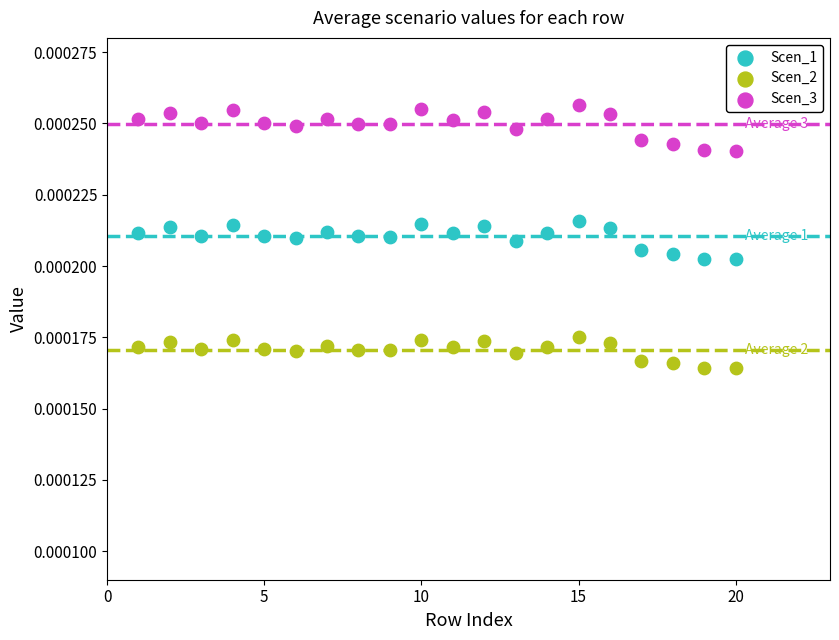

Which series contains the highest Y value?

Scen_3